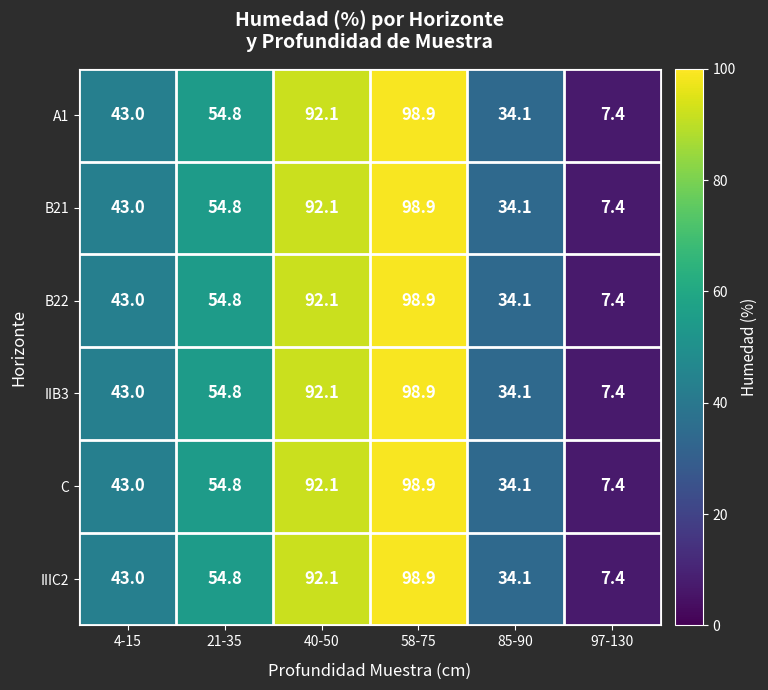

What is the greatest value displayed?

98.9